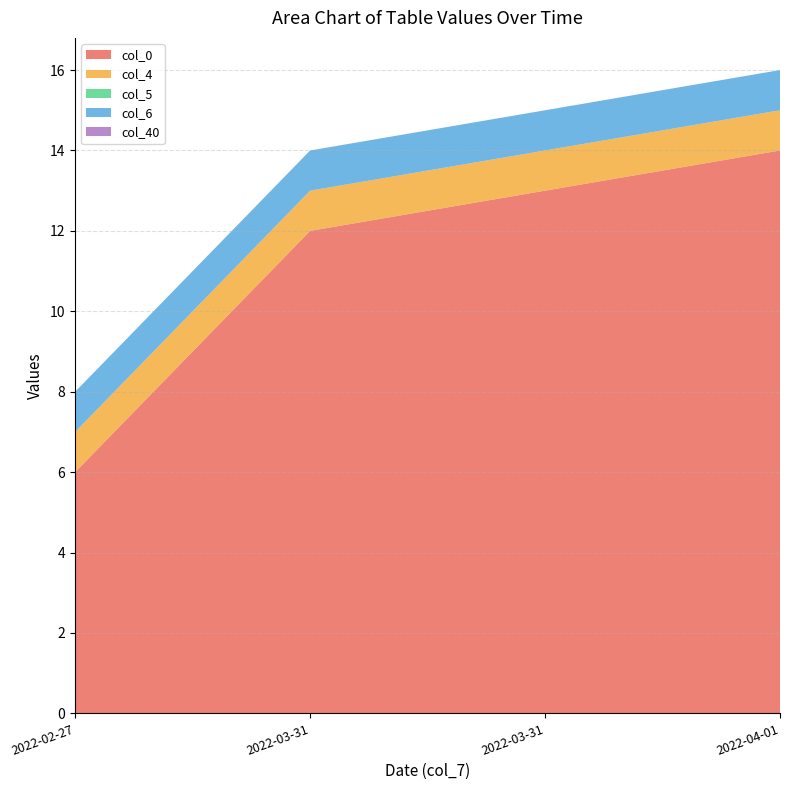

Reading left to right, what are all the values shown in this chart?

col_0: 6	12	13	14
col_4: 1	1	1	1
col_5: 0	0	0	0
col_6: 1	1	1	1
col_40: 0	0	0	0